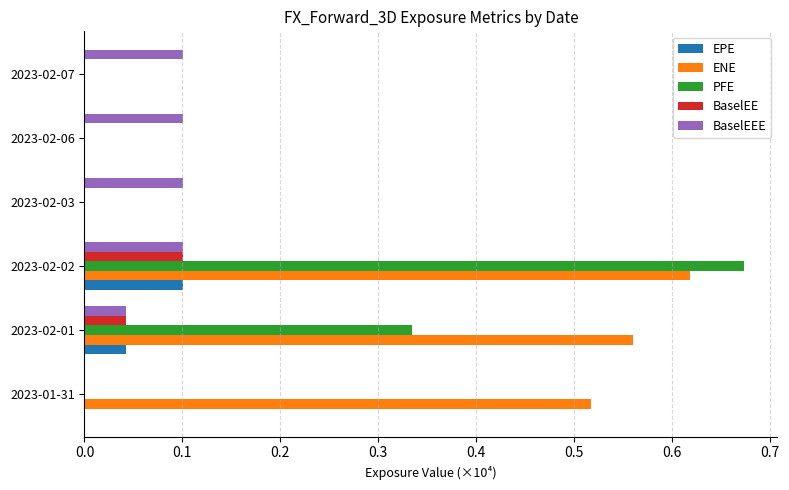

At which category does the chart reach its peak across all series?

2023-02-02